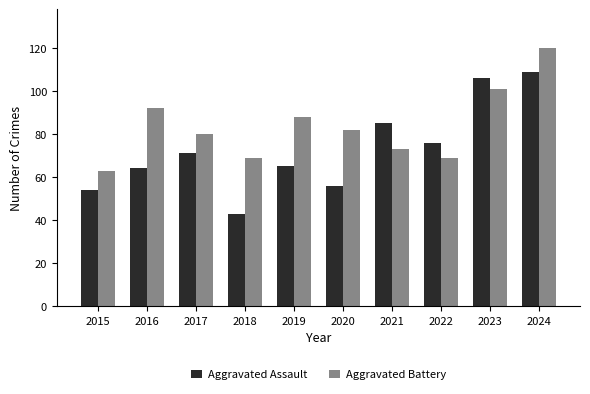

What are all the series names shown in the legend?

Aggravated Assault, Aggravated Battery